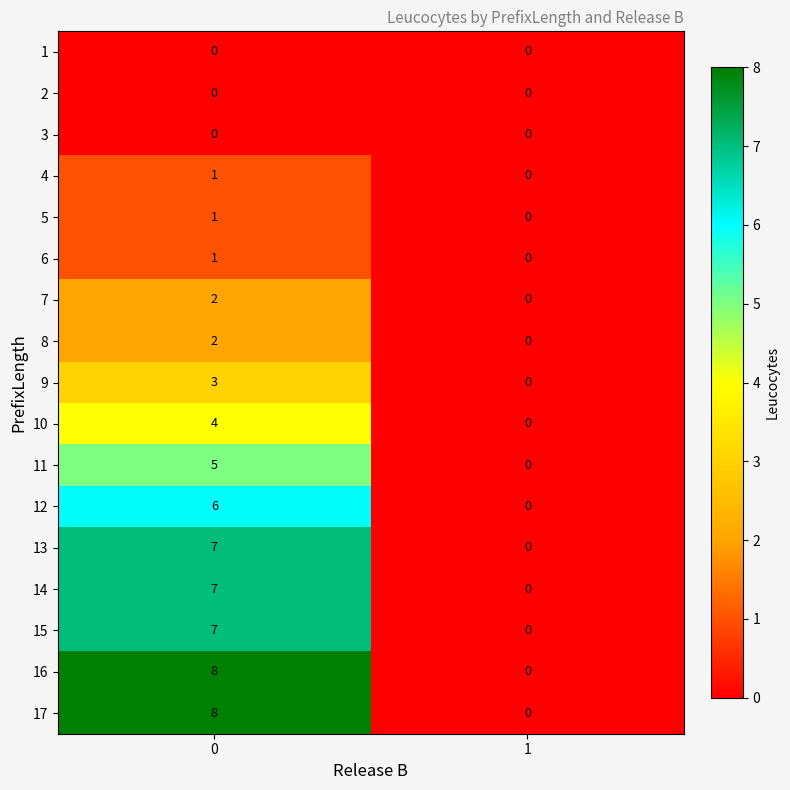

True or false: 3 has a value of 0 at 0.

True